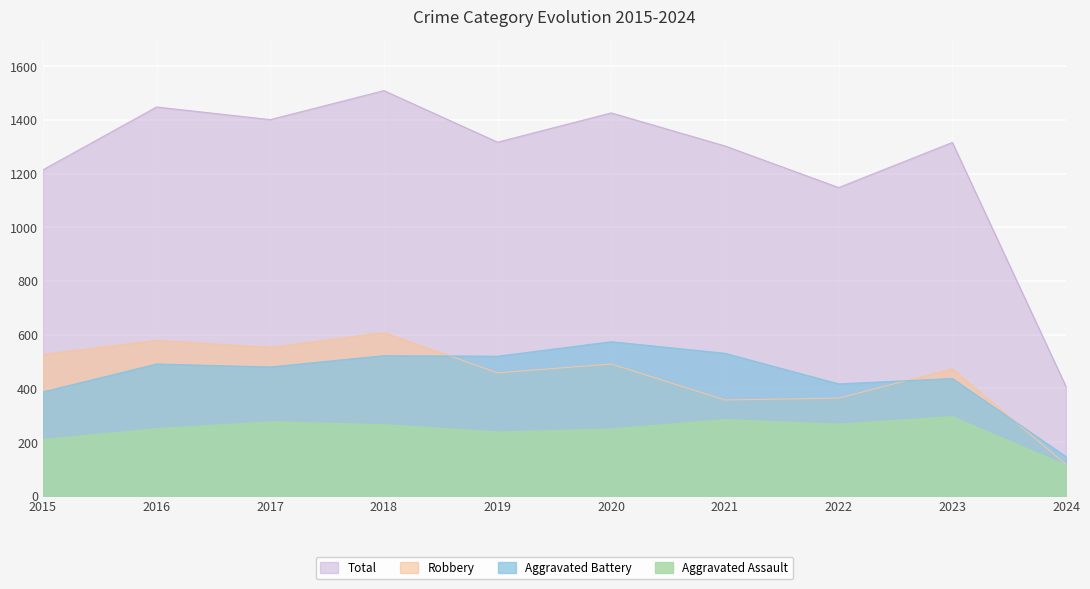

Which series changed the most between 2015 and 2022?

Robbery